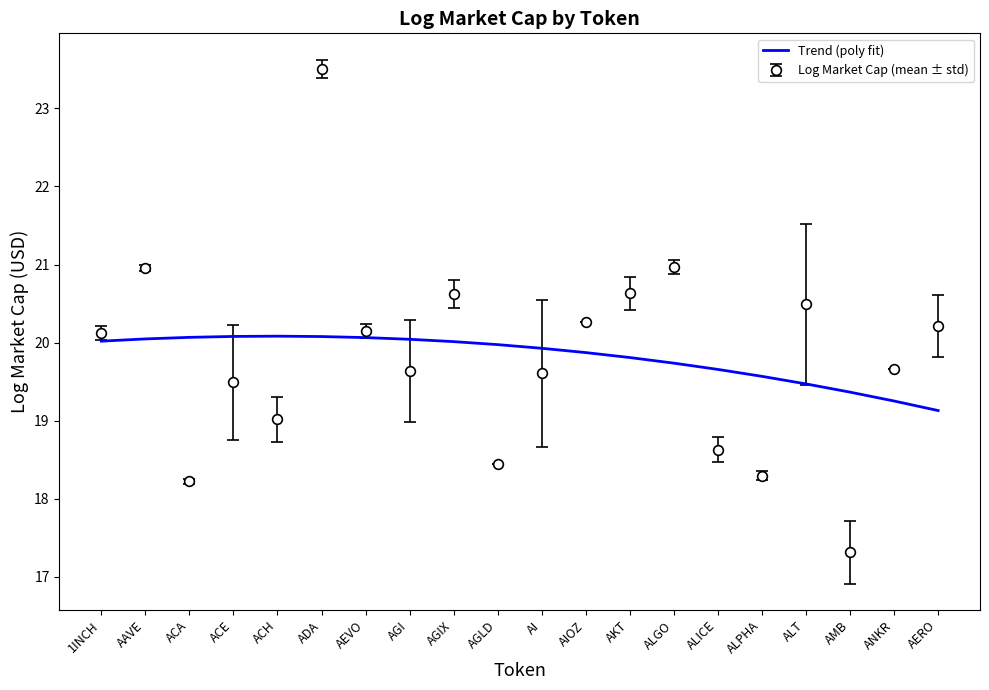

Rank the series at ADA from highest to lowest value.

Log Market Cap (mean ± std), Trend (poly fit)